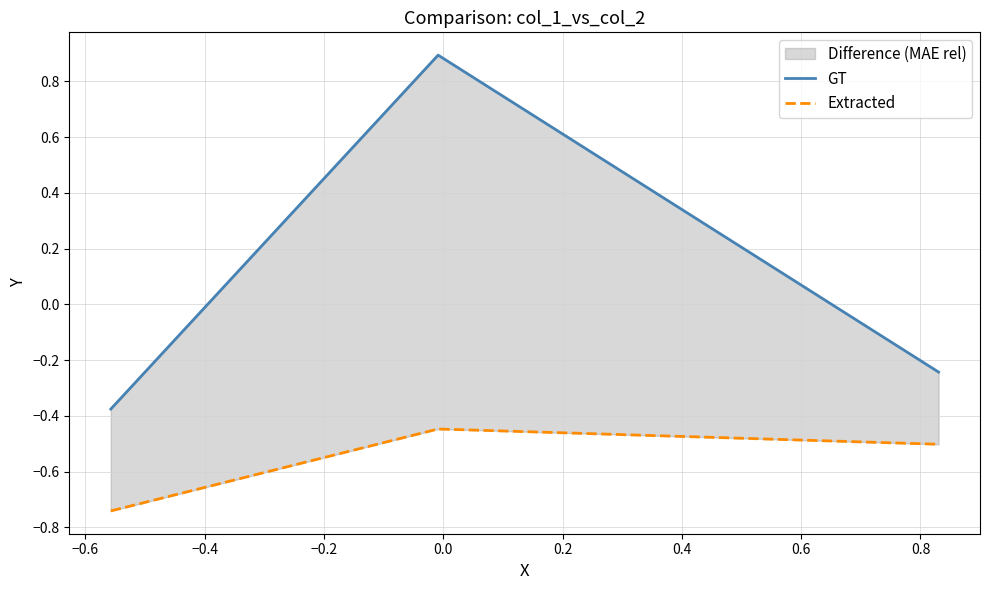

Is it true that Extracted equals -0.6 at −0.6?

False